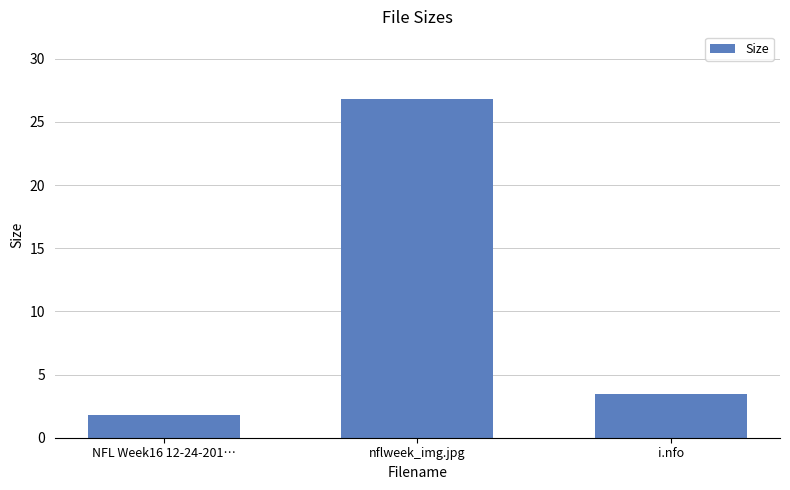

Reading left to right, extract all data points from this chart.

1.8	26.8	3.5